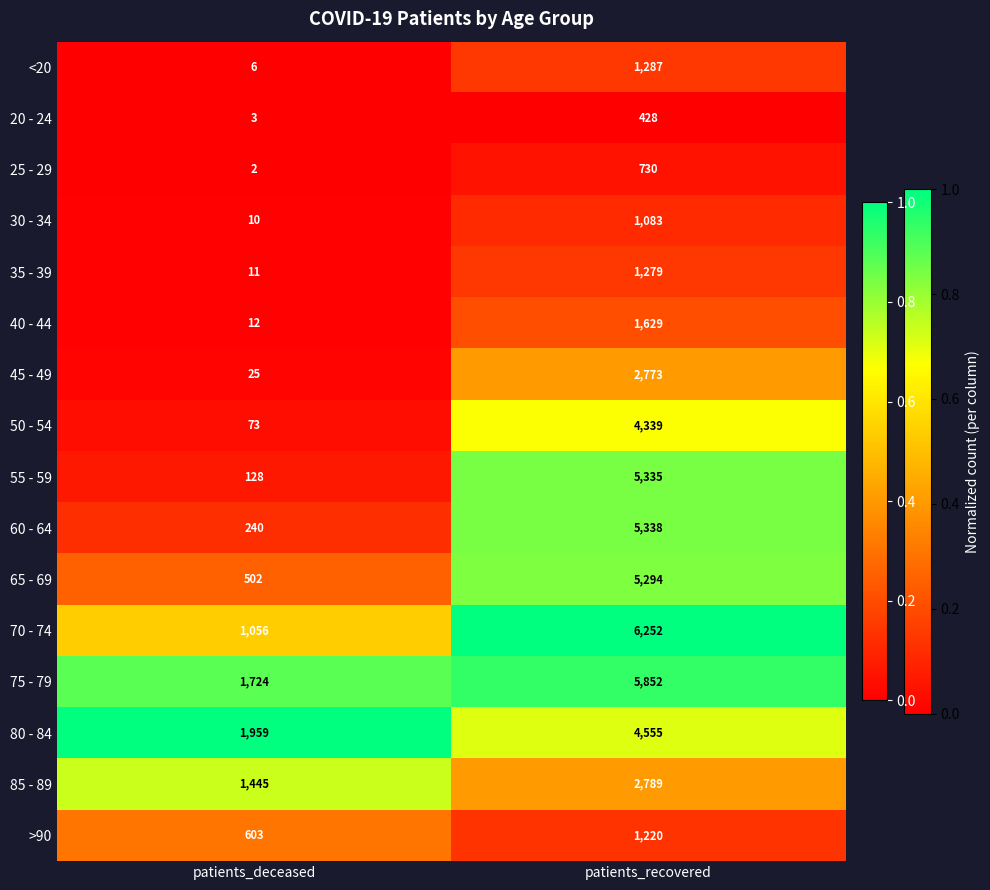

Rank the series at patients_deceased from highest to lowest value.

80 - 84, 75 - 79, 85 - 89, 70 - 74, >90, 65 - 69, 60 - 64, 55 - 59, 50 - 54, 45 - 49, 40 - 44, 35 - 39, 30 - 34, <20, 20 - 24, 25 - 29